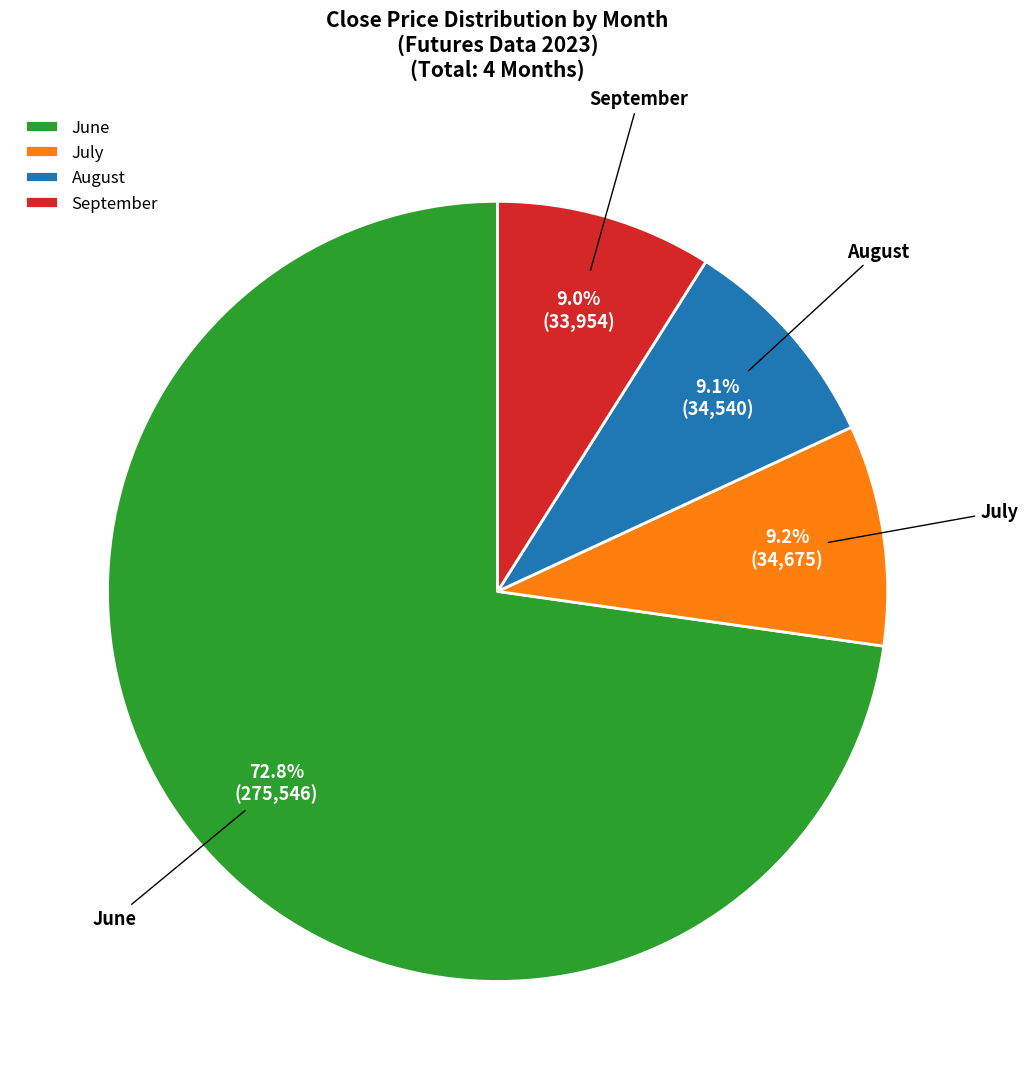

Which category has the biggest portion of the pie?

June